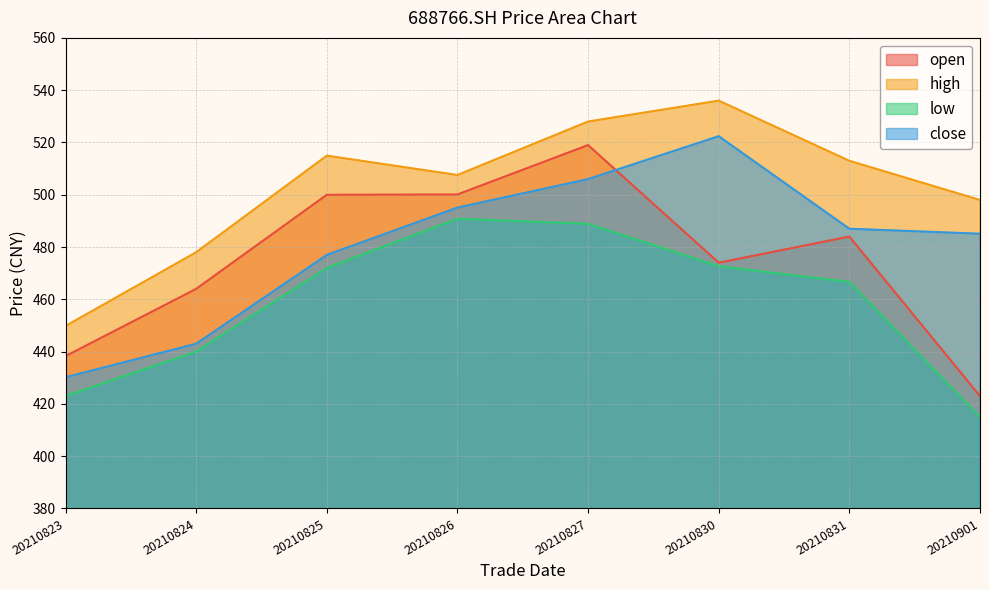

True or false: low and open intersect in this chart.

False